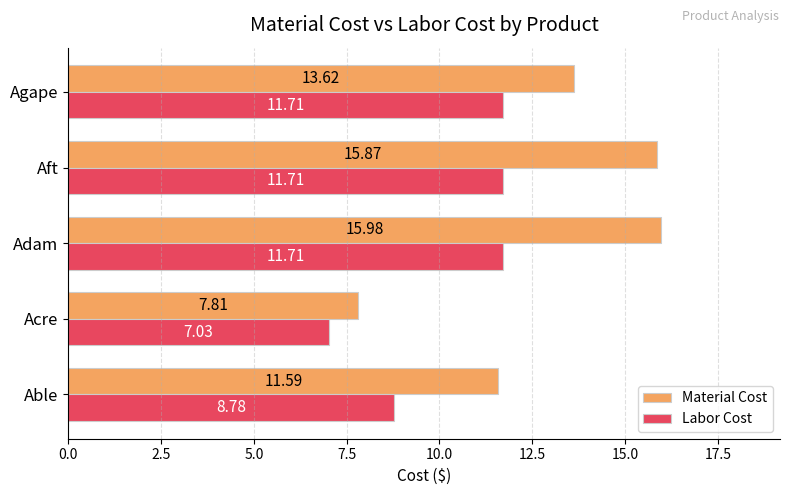

What are all the series names shown in the legend?

Material Cost, Labor Cost